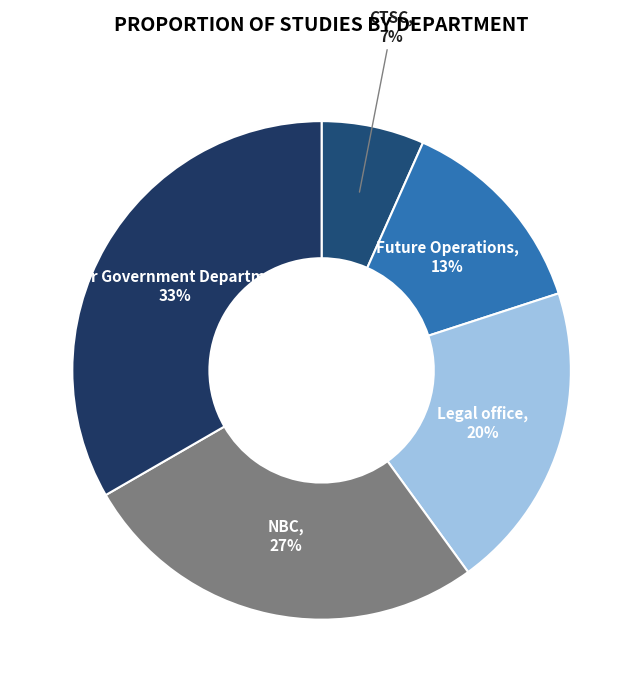

True or false: Future Operations accounts for 21% of the total.

False